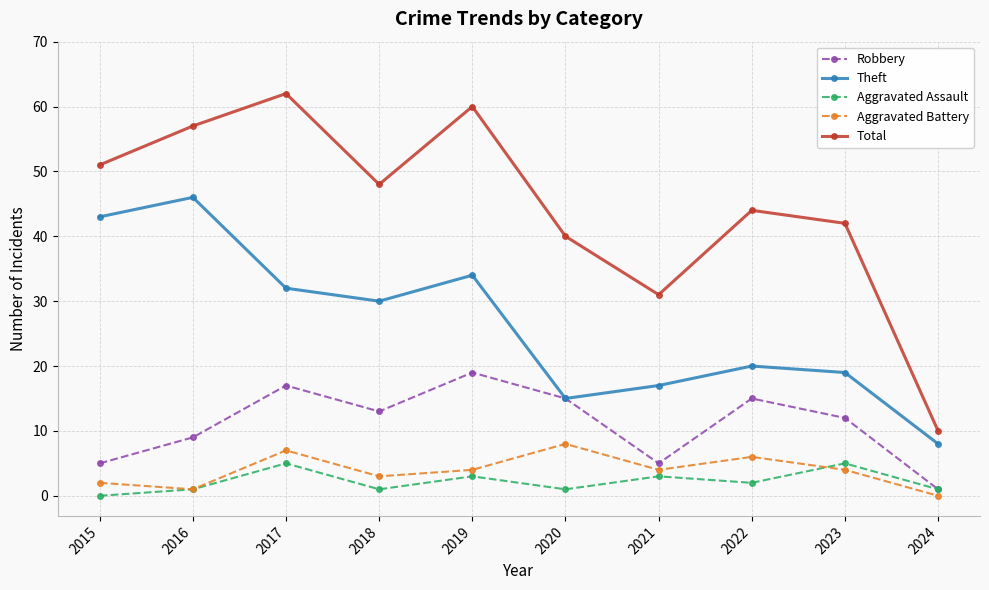

At which category does Aggravated Battery reach its first local peak?

2017